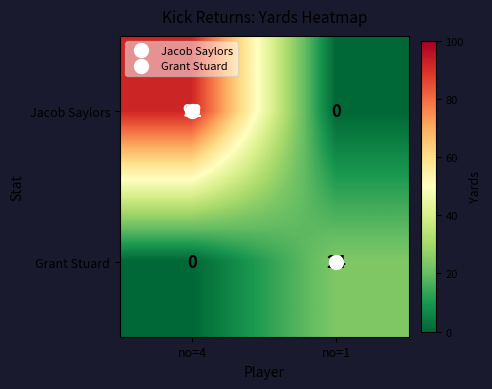

What is the difference between the Jacob Saylors values at no=1 and no=4?

92